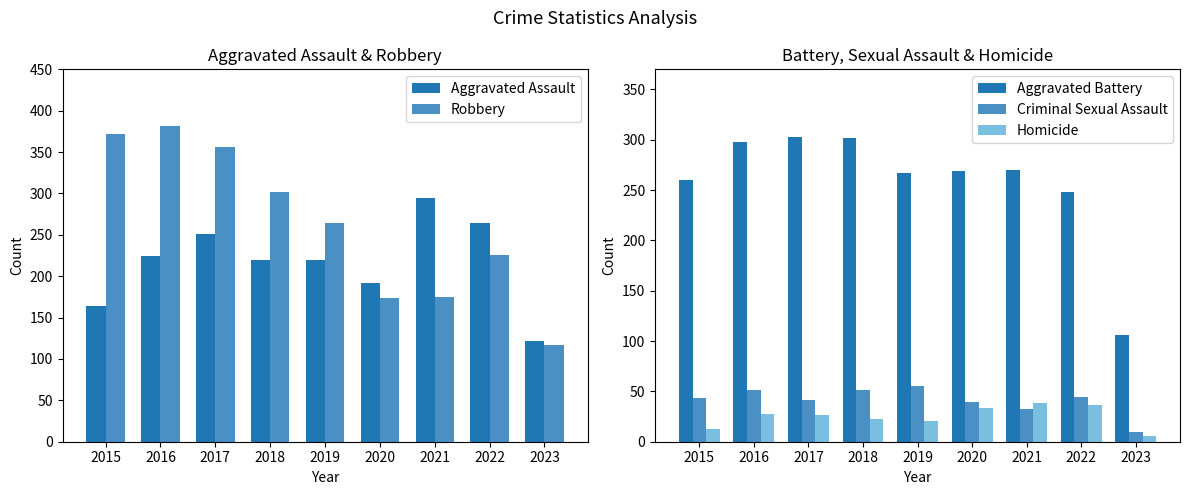

Is the value of Homicide at 2022 greater than the value of Robbery at 2017?

No